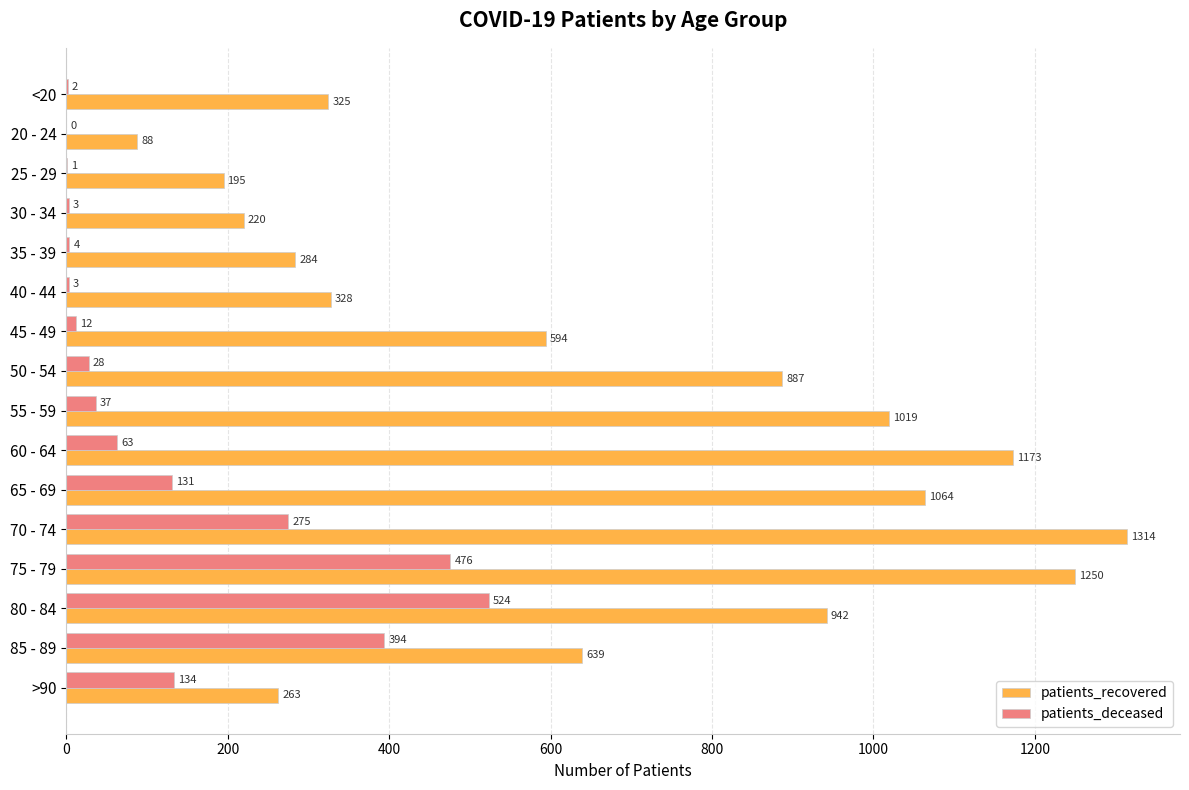

Which series has the largest total across all categories?

patients_recovered